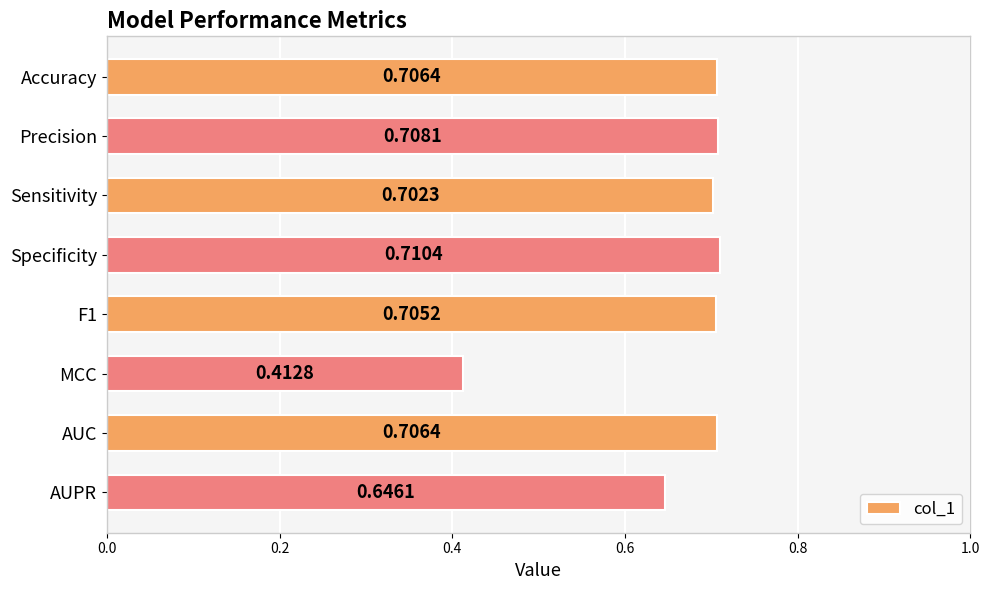

At which label is the value closest to 0?

MCC